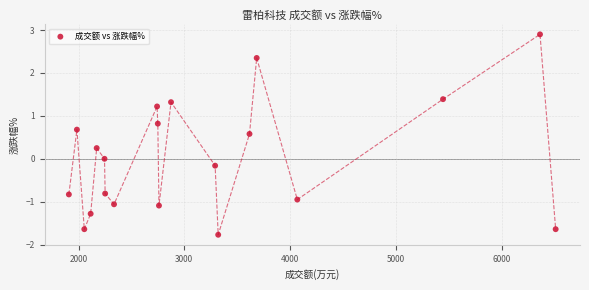

What is the range of X values (max minus min)?

4603.0